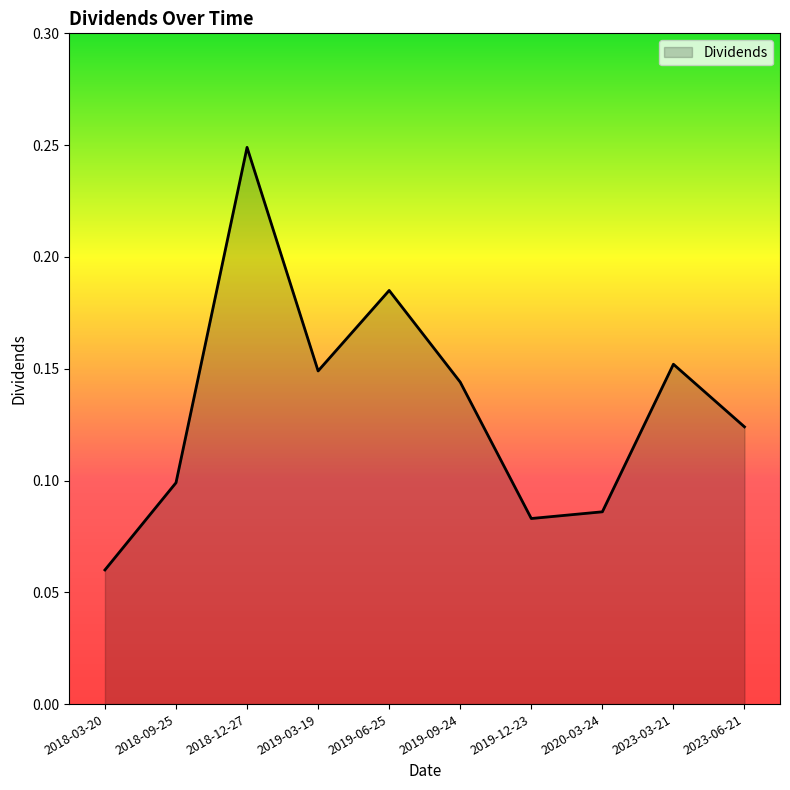

True or false: the data has more than 2 interior local peaks.

True